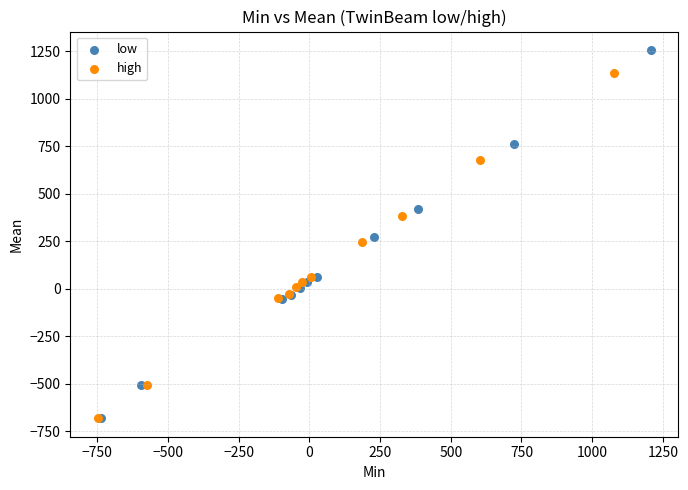

Which series contains the highest Y value?

low